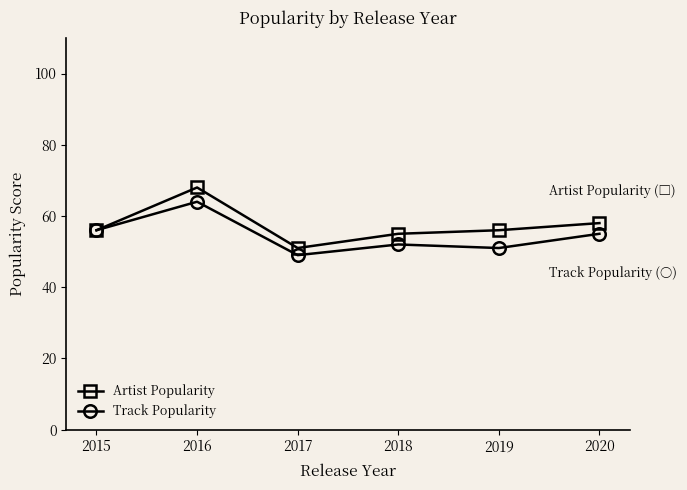

The value of Track Popularity at 2020 is 17. True or false?

False